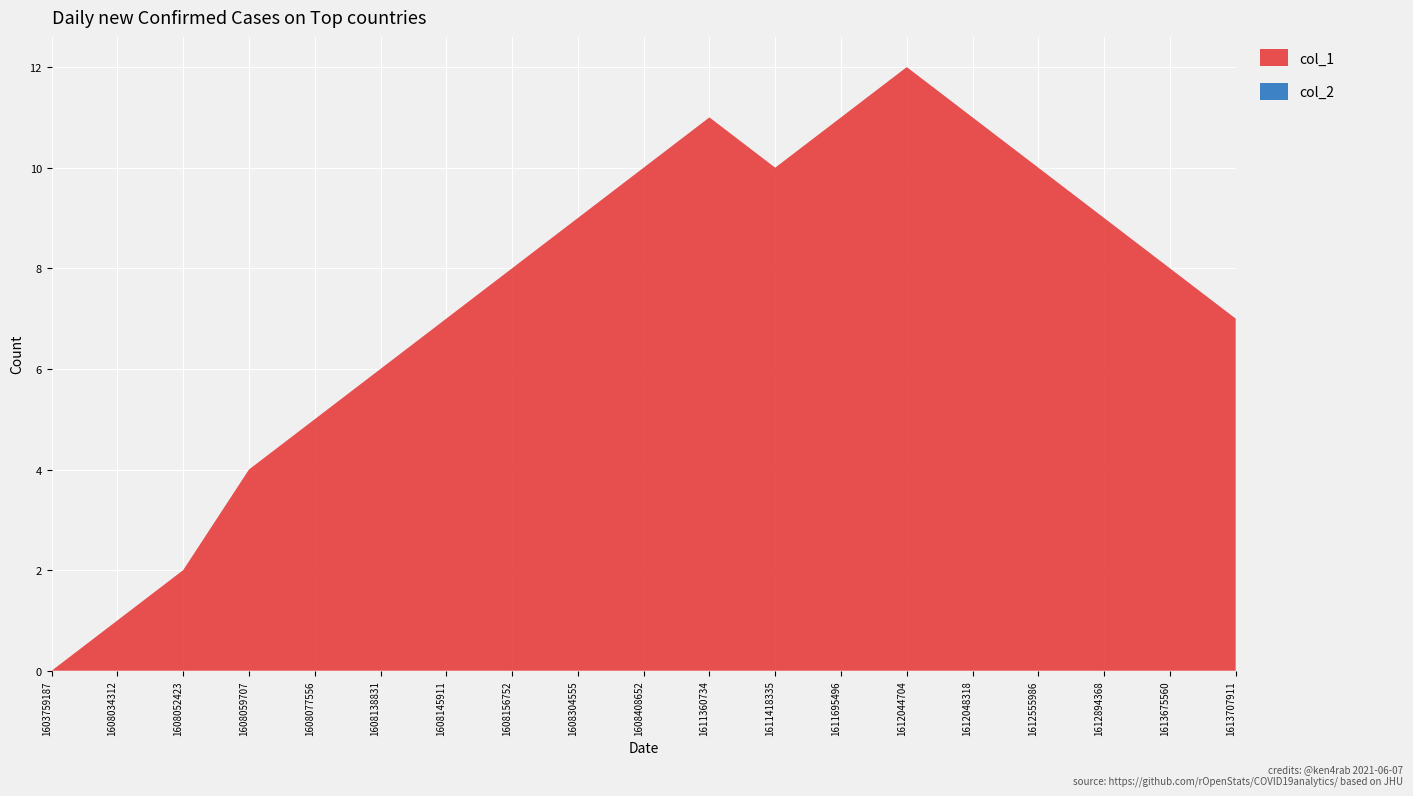

Reading left to right, transcribe all the data shown in this chart.

col_1: 1603759187=0	1608034312=1	1608052423=2	1608059707=4	1608077556=5	1608138831=6	1608145911=7	1608156752=8	1608304555=9	1608408652=10	1611360734=11	1611418335=10	1611695496=11	1612044704=12	1612048318=11	1612555986=10	1612894368=9	1613675560=8	1613707911=7
col_2: 1603759187=0	1608034312=0	1608052423=0	1608059707=0	1608077556=0	1608138831=0	1608145911=0	1608156752=0	1608304555=0	1608408652=0	1611360734=0	1611418335=0	1611695496=0	1612044704=0	1612048318=0	1612555986=0	1612894368=0	1613675560=0	1613707911=0